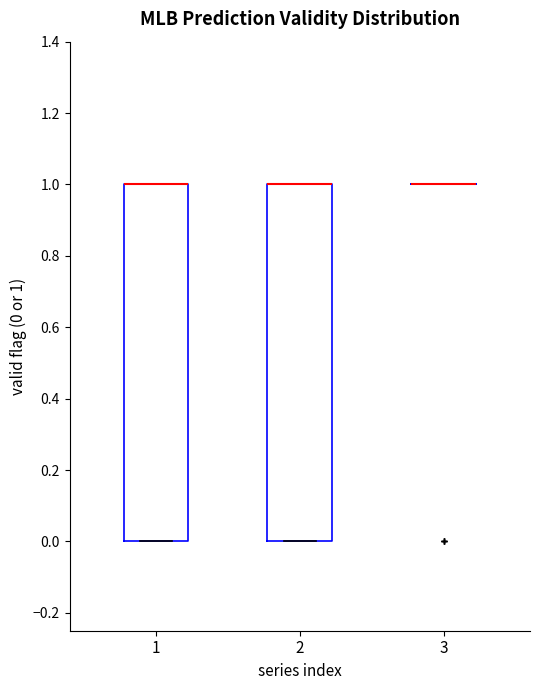

Where is the upper edge of the box at x = 2 on the y-axis? The values are not printed on the chart, so give them approximately, as read against the axis.

1